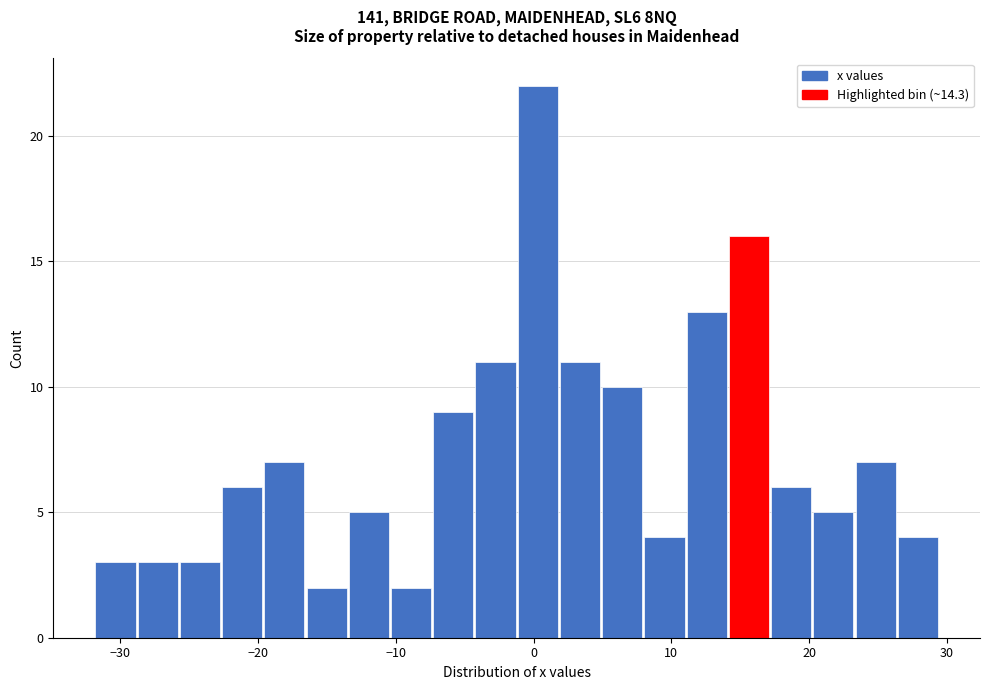

Around what value on the x-axis is the tallest bar? Give the approximate position of its centre, as read against the axis.

0